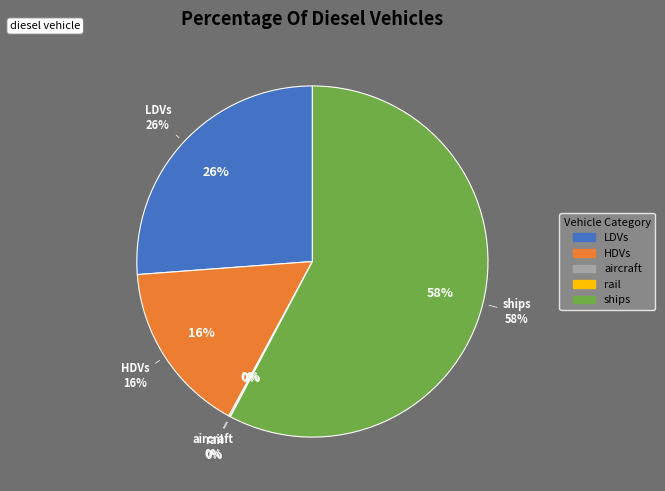

To the nearest percent, what is the difference between the HDVs and motorbikes slice percentages?

16%